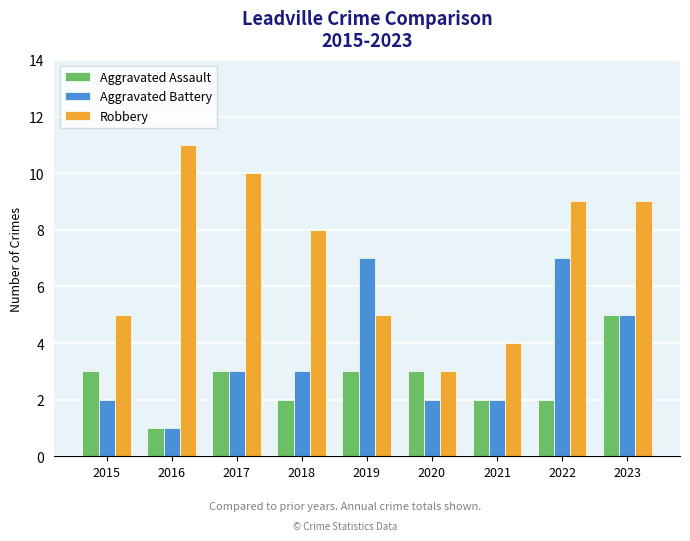

Which category has the highest value in the Aggravated Assault series?

2023